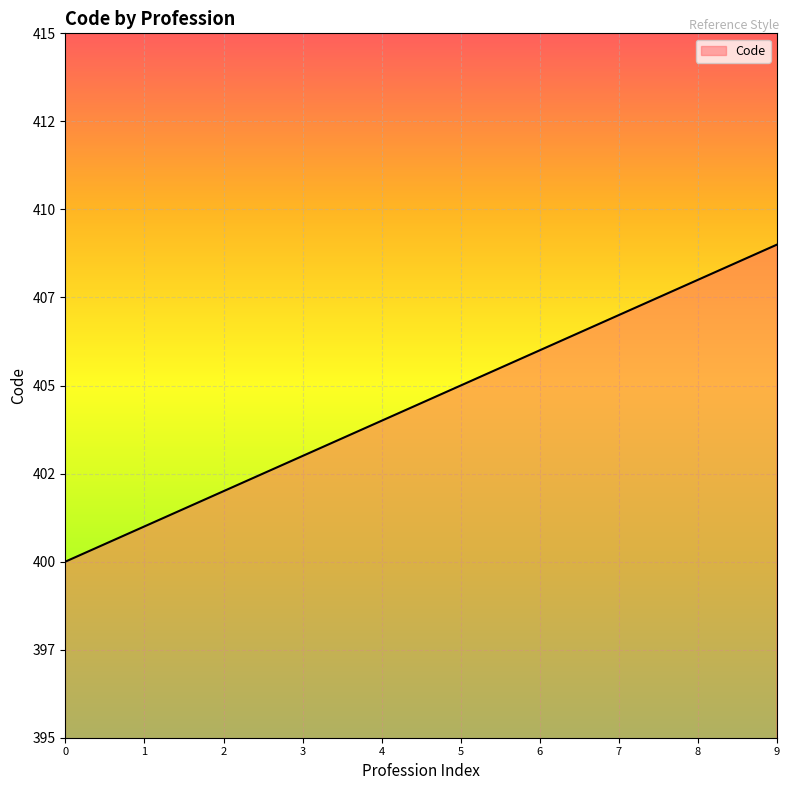

What is the value of the 8th point from the left?

407